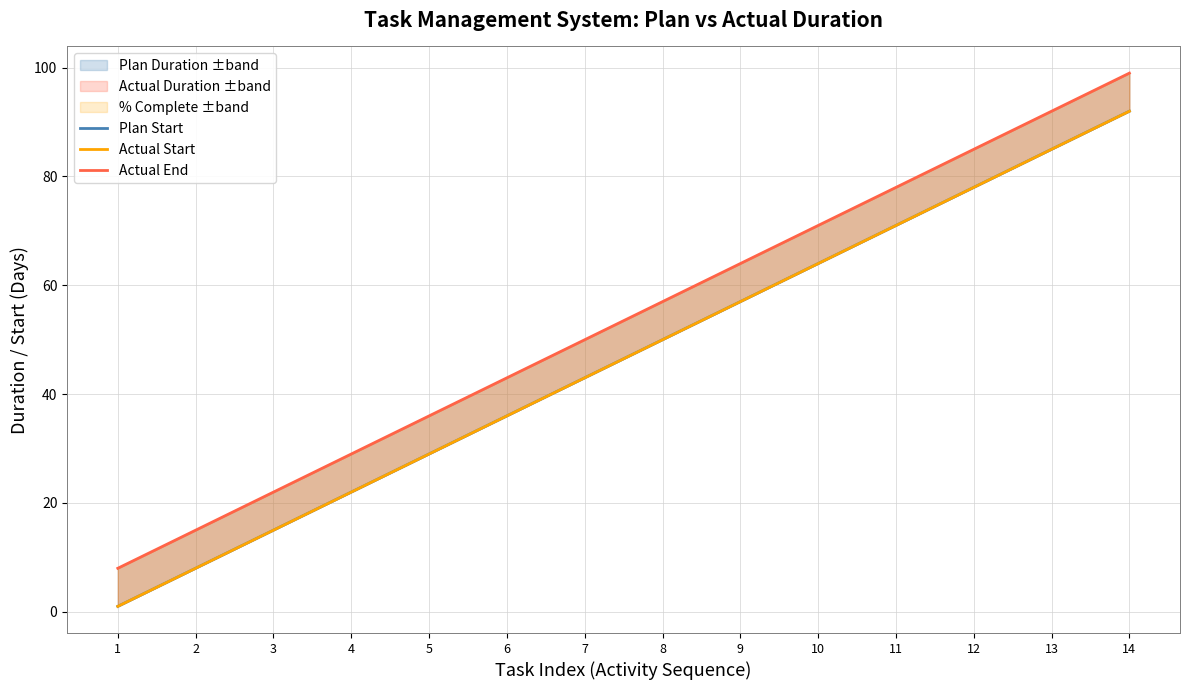

List the series in order of their peak value, lowest first.

Plan Start, Actual Start, Actual End